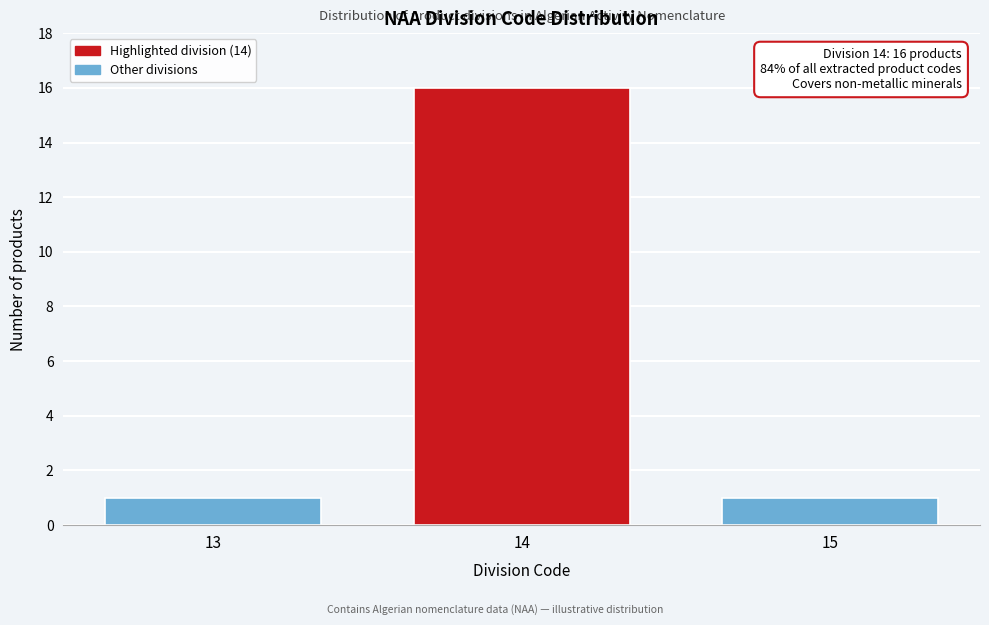

Reading left to right, transcribe all the data shown in this chart.

13=1	14=16	15=1